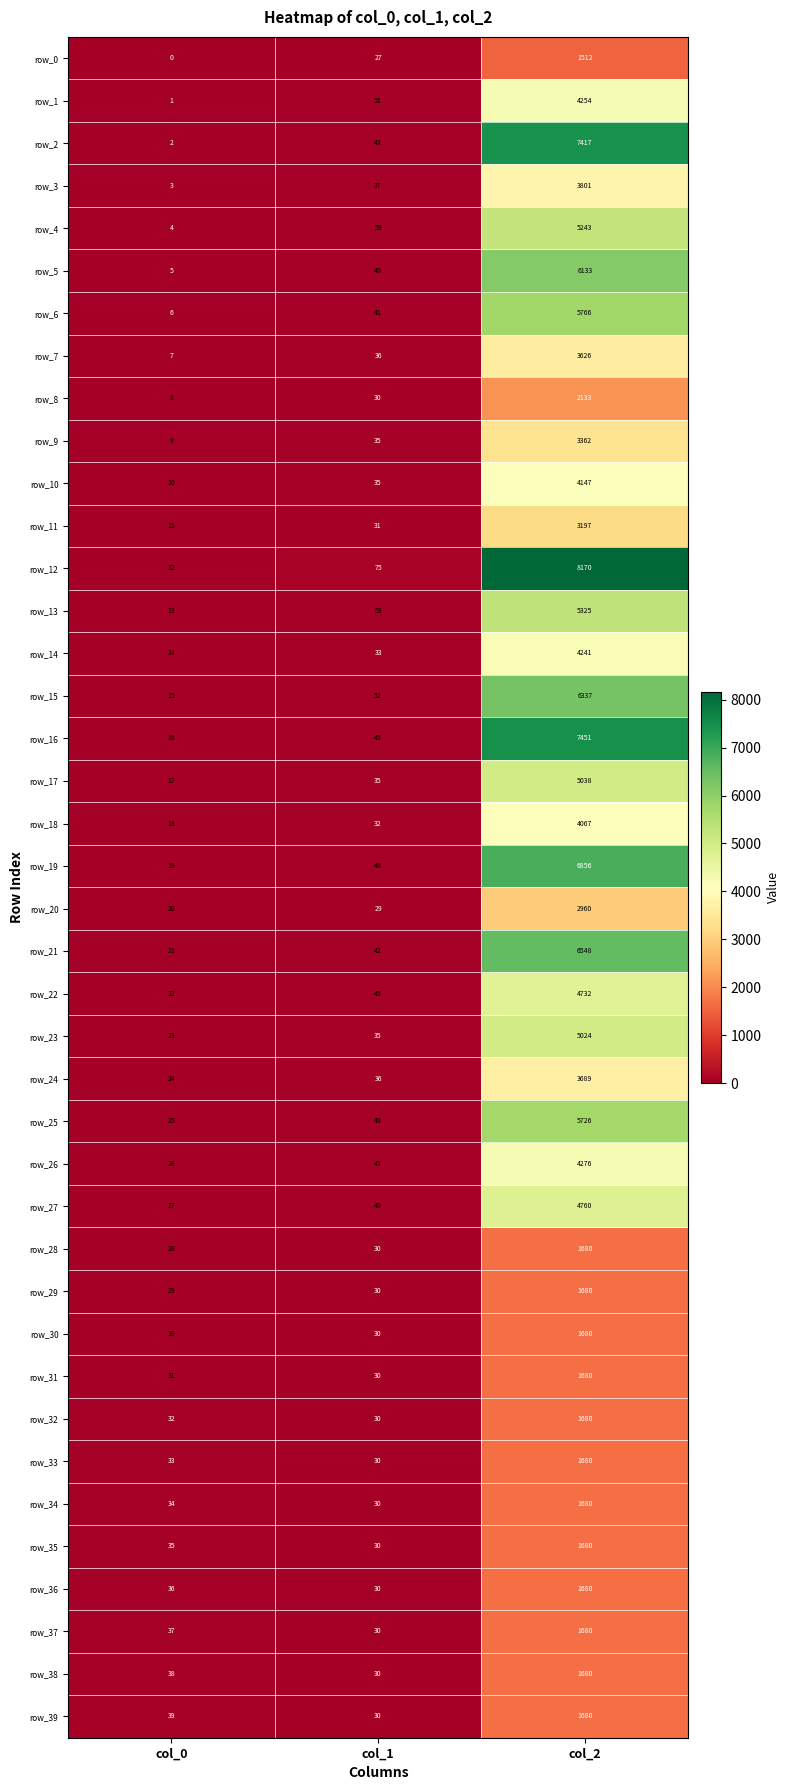

What is the average value of the row_4 series?

1769